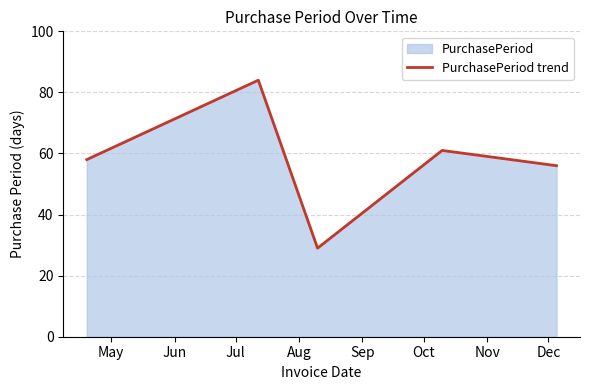

What is the sum of all values?

288